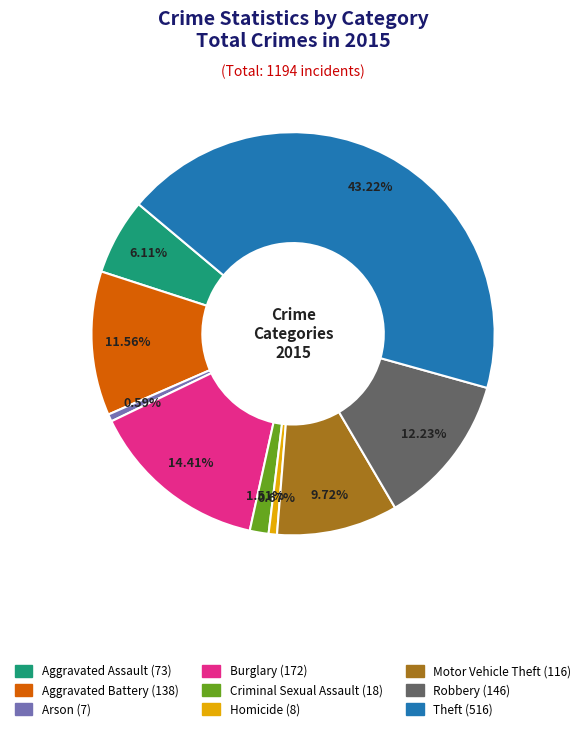

What is the ratio of the value at Burglary to the value at Aggravated Assault?

2.4